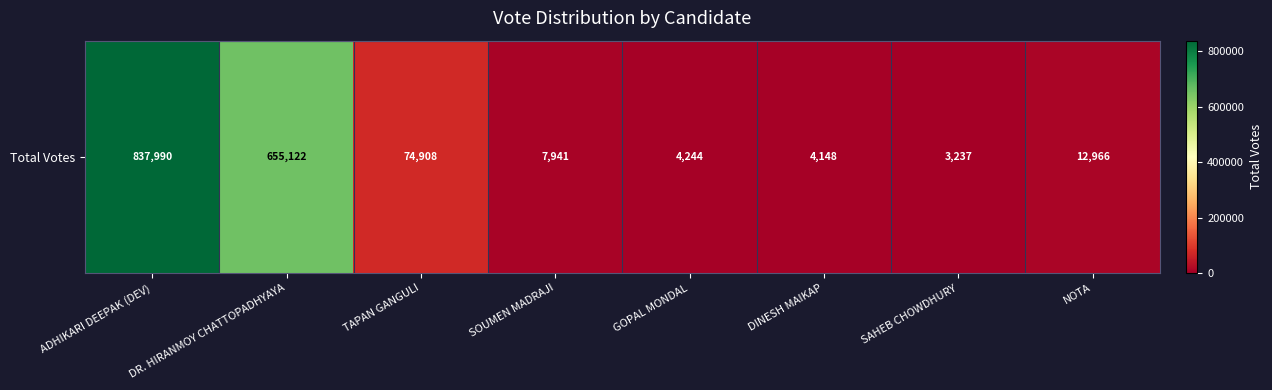

Which has a higher value, GOPAL MONDAL or SOUMEN MADRAJI?

SOUMEN MADRAJI